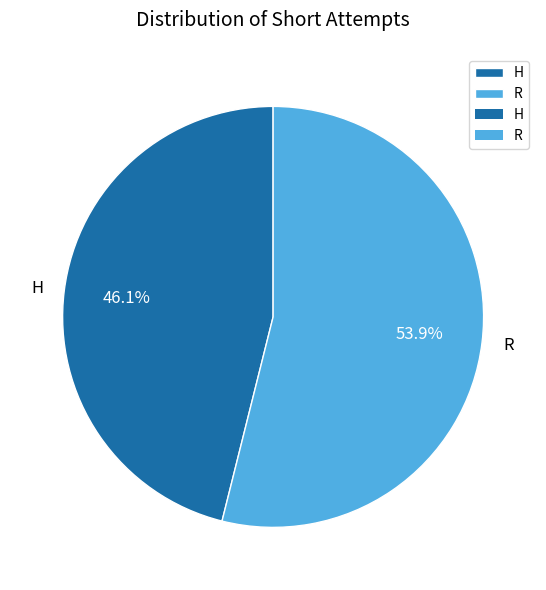

To the nearest percent, what portion does R represent?

54%